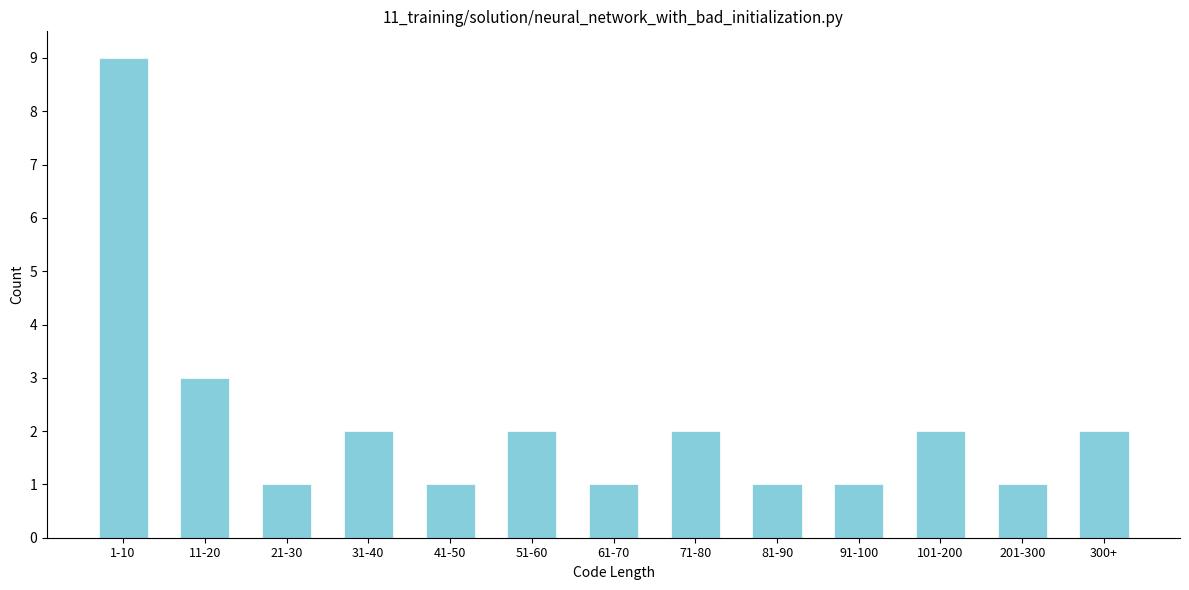

Reading right to left, extract all data points from this chart.

2	1	2	1	1	2	1	2	1	2	1	3	9